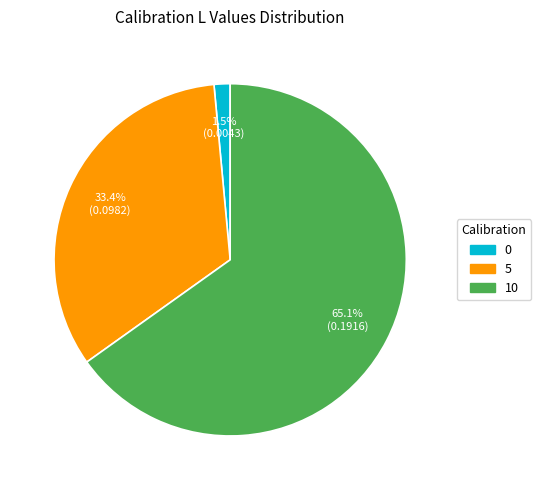

Count the number of slices in the pie.

3